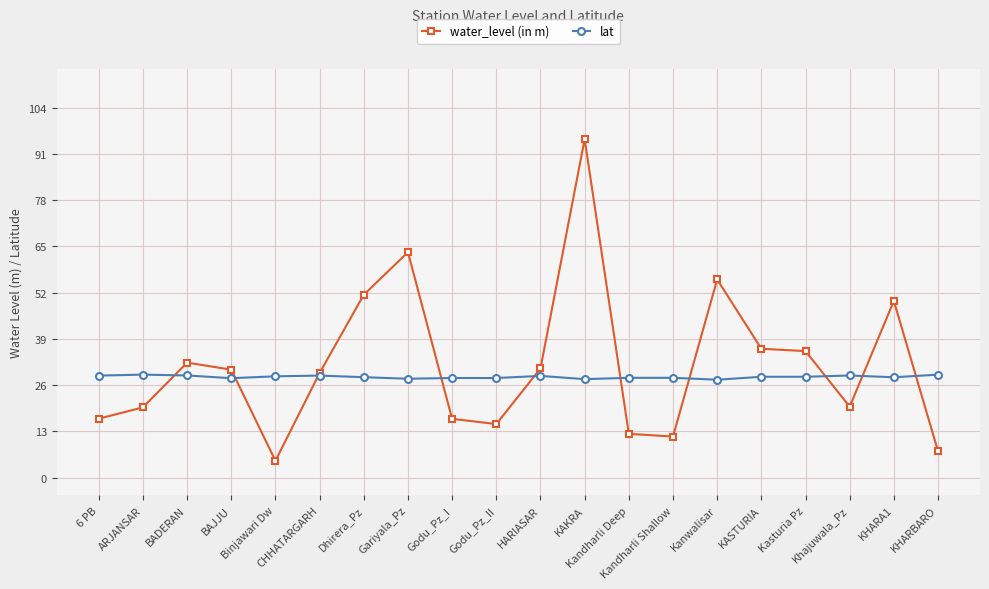

Which series has the largest range (max minus min)?

water_level (in m)